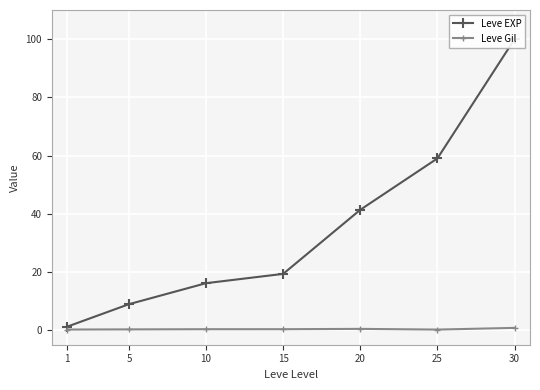

How many data points does each series have?

7